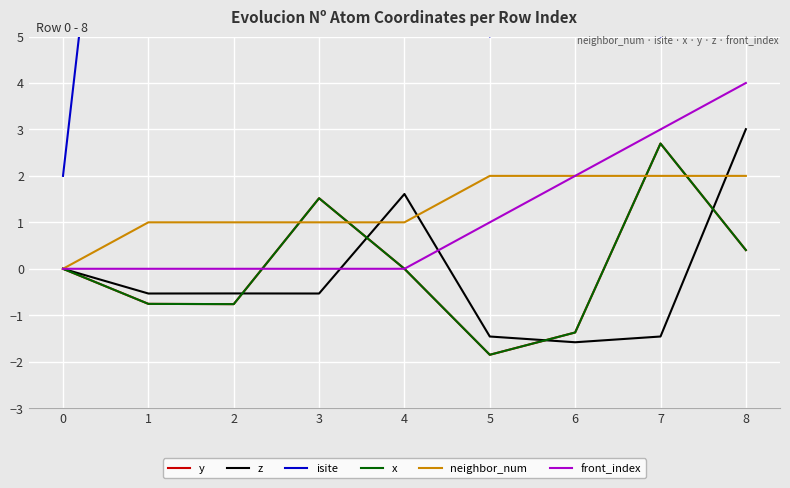

What is the difference between the front_index values at 7 and 6?

1.0